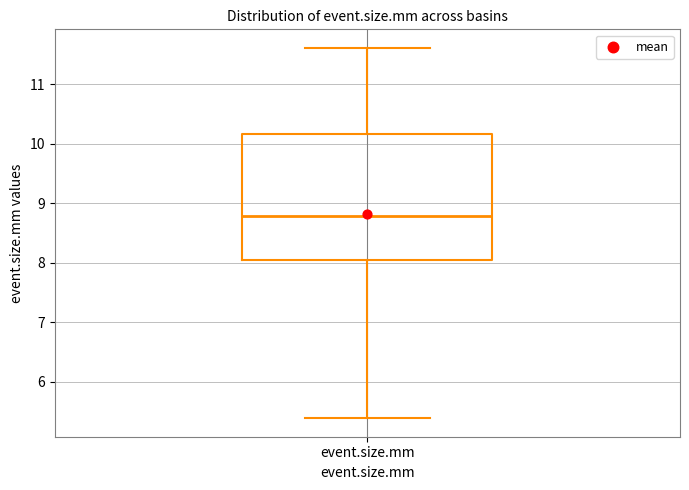

Read this box plot against the y-axis: the position of the median line, the range covered by the box, and the ends of both whiskers. The values are not printed on the chart, so give them approximately, as read against the axis.

median 8.8, box 8.0 to 10.2, whiskers 5.4 to 11.6